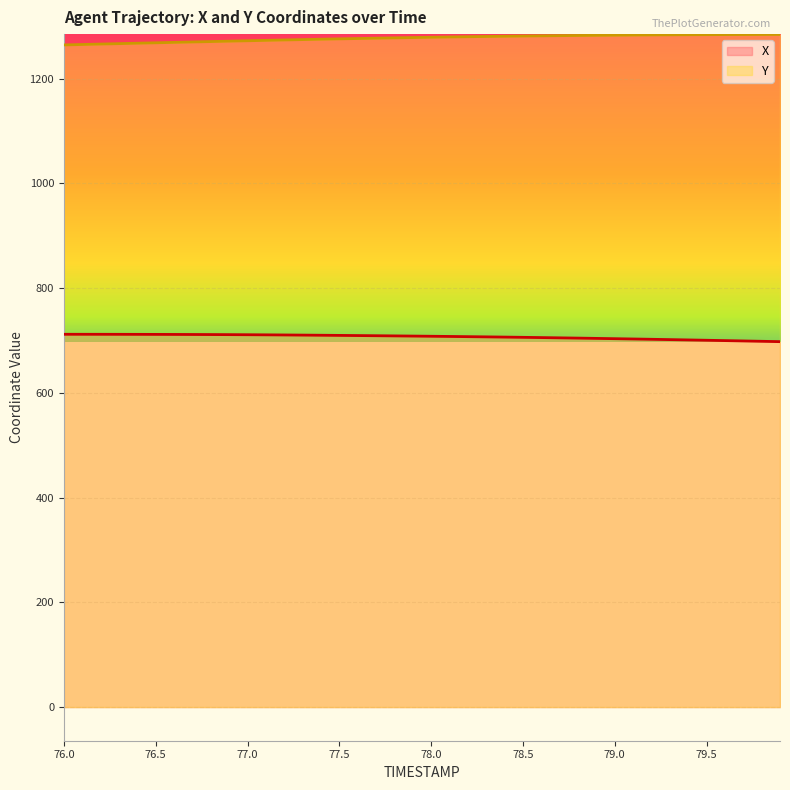

The value of X at 79.6 is 699.7. True or false?

True